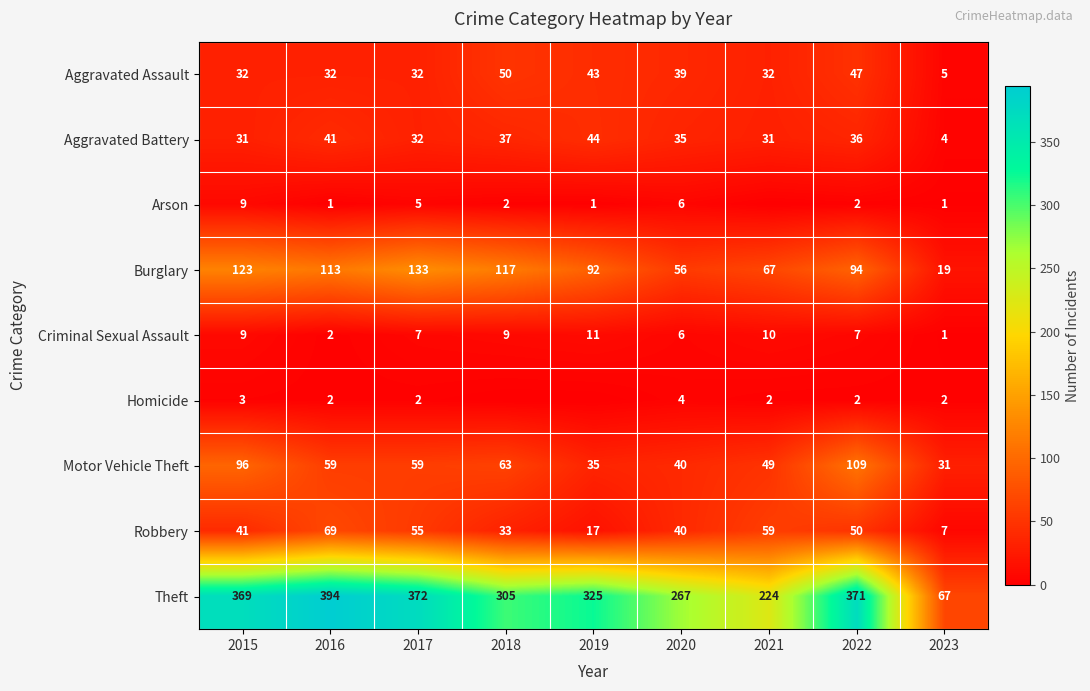

How many data points in Burglary are less than 94?

4